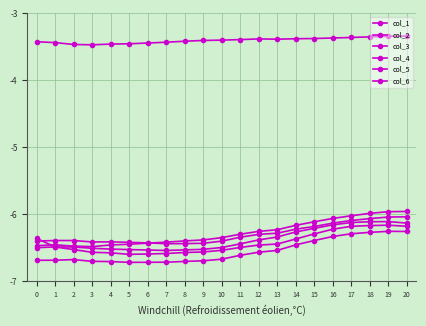

Does the chart have visible grid lines?

Yes